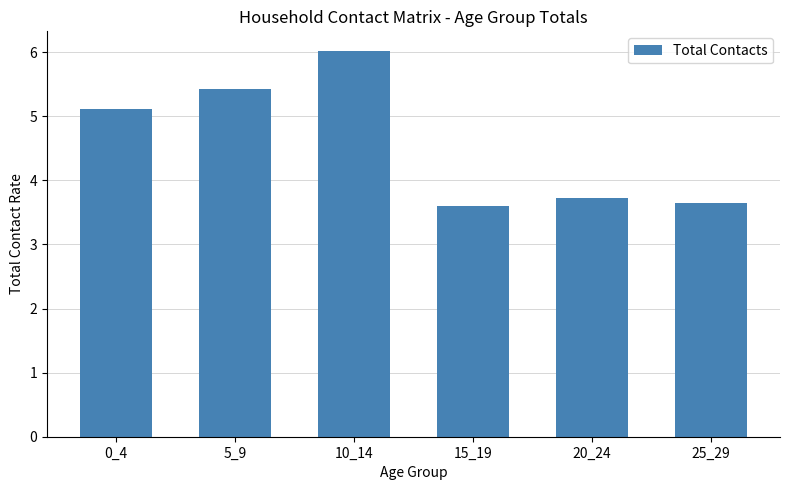

Reading left to right, list all the values displayed in this chart.

0_4=5.1	5_9=5.4	10_14=6.0	15_19=3.6	20_24=3.7	25_29=3.7